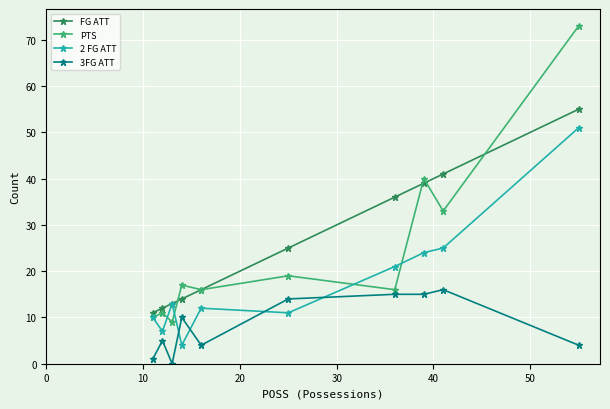

Rank the series by their maximum value, from highest to lowest.

PTS, FG ATT, 2 FG ATT, 3FG ATT